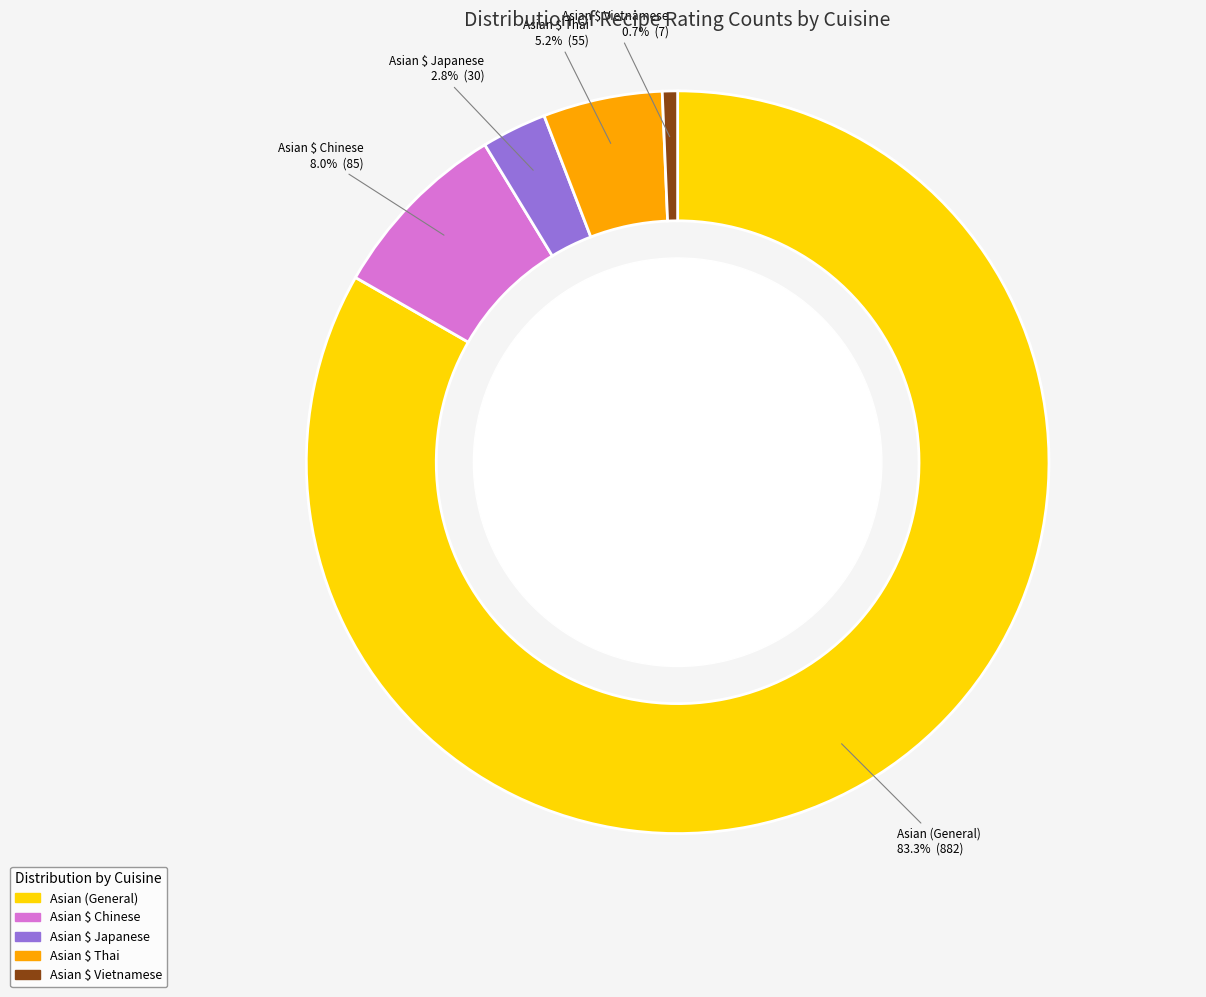

Is there any slice that represents more than half of the pie?

Yes